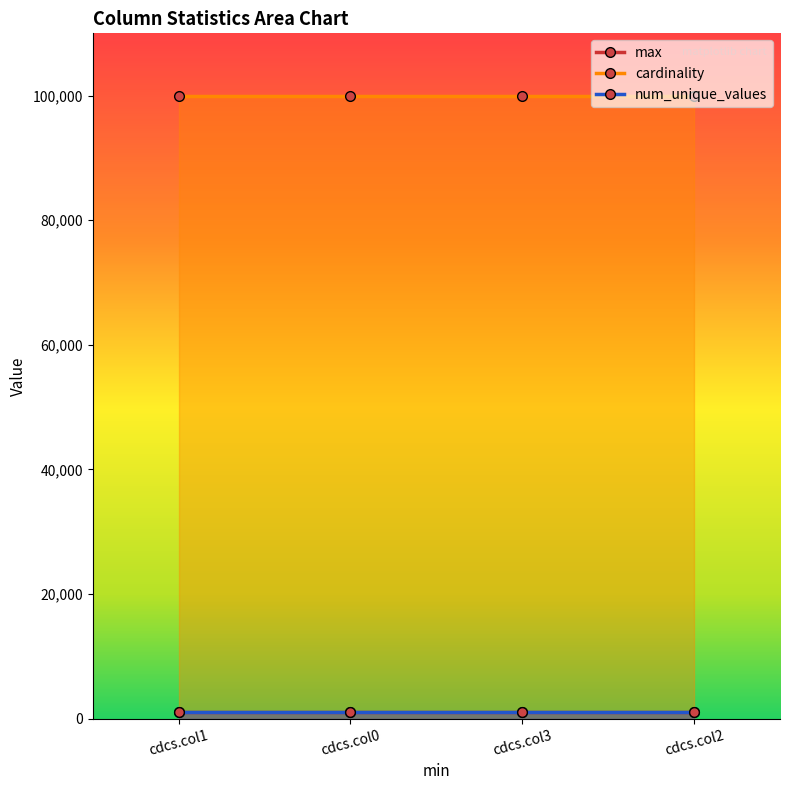

At which category is the sum across all series the highest?

cdcs.col1